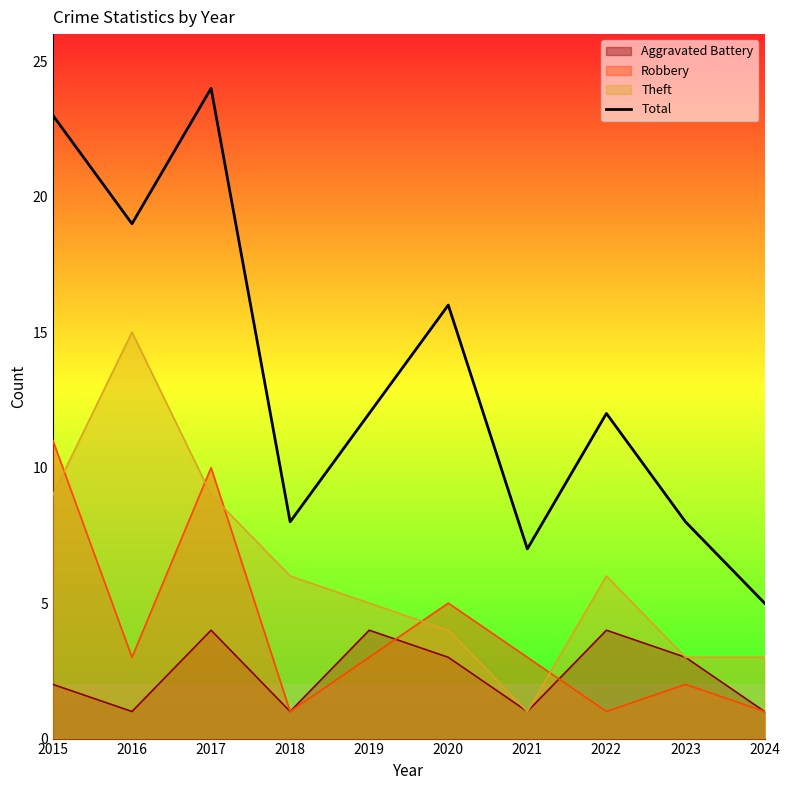

What is the difference between the second highest and minimum values?

18